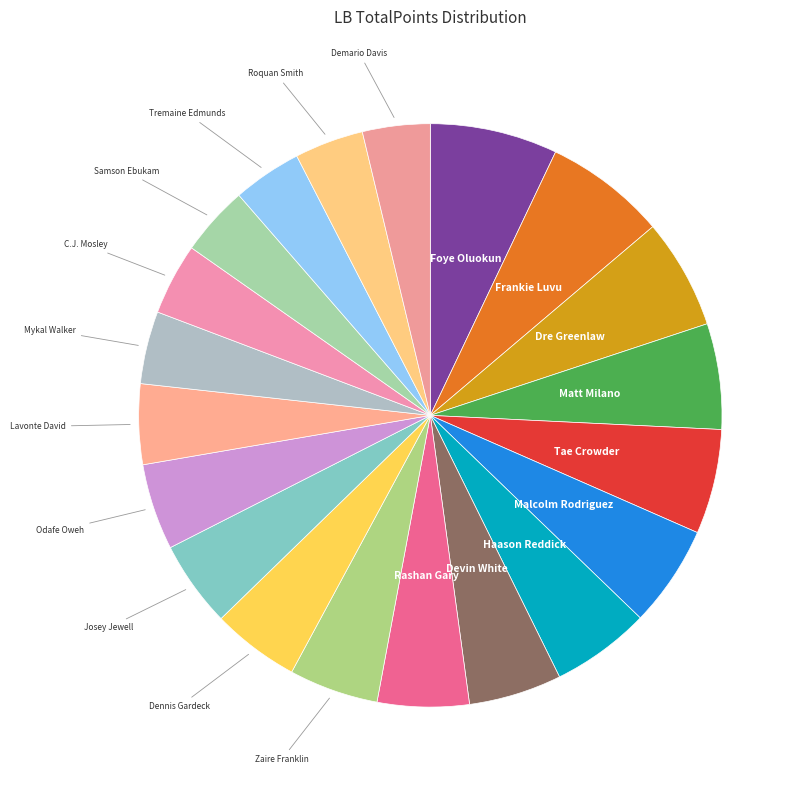

How many slices are in this pie chart?

20